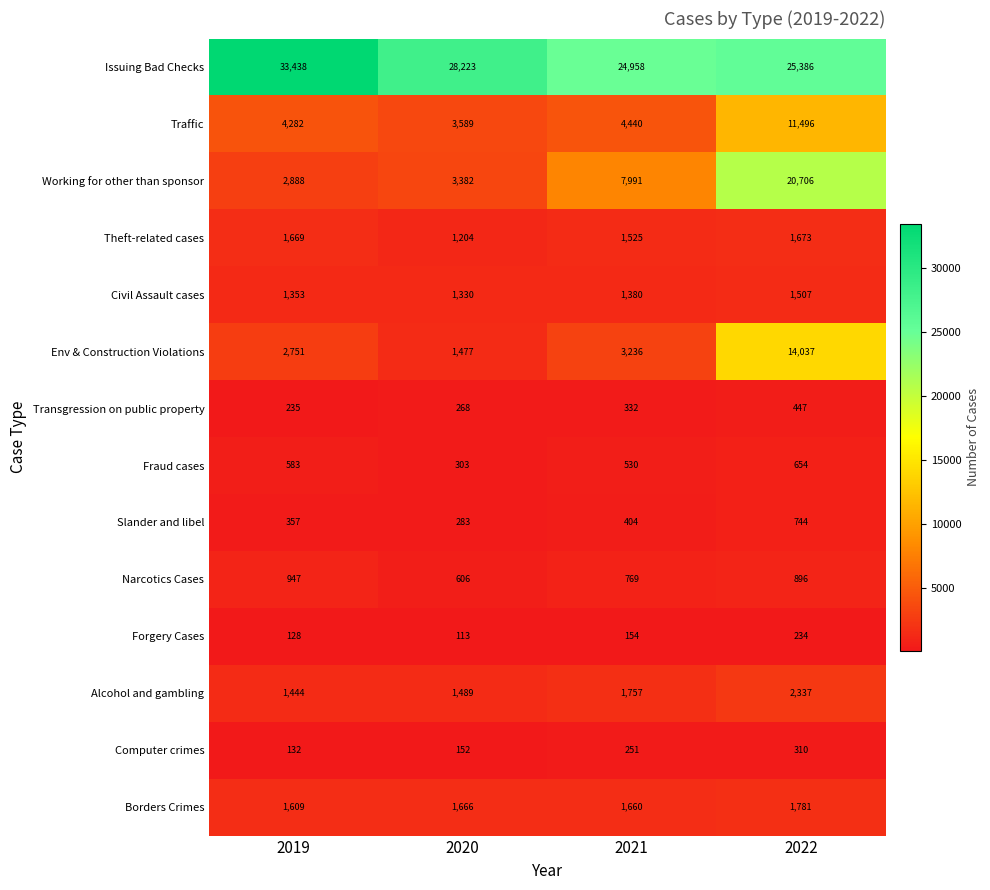

The Borders Crimes series shows 1666 at 2020. True or false?

True